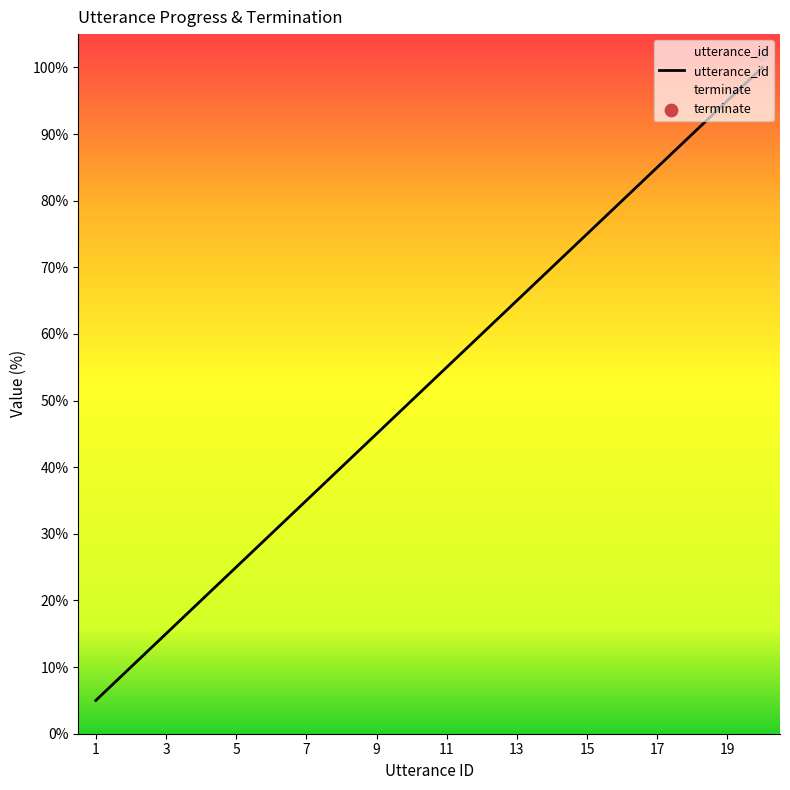

What is the lowest value of the utterance_id series?

5.0